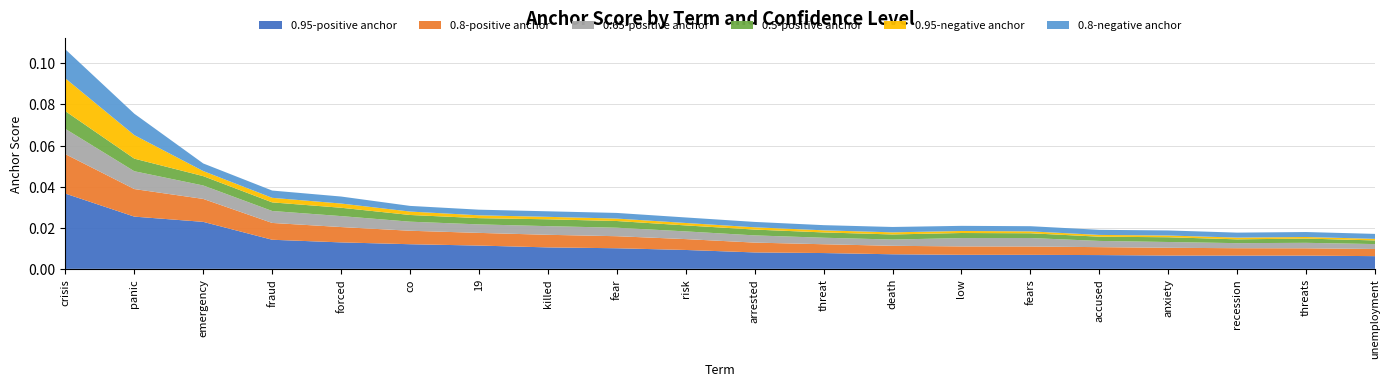

At which label does 0.95-positive anchor reach its peak?

crisis